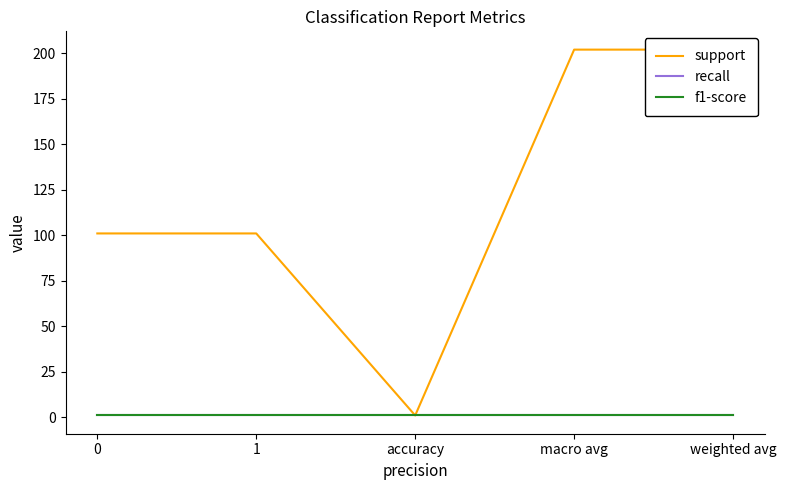

True or false: f1-score has more than 1 points higher than both neighbors.

False